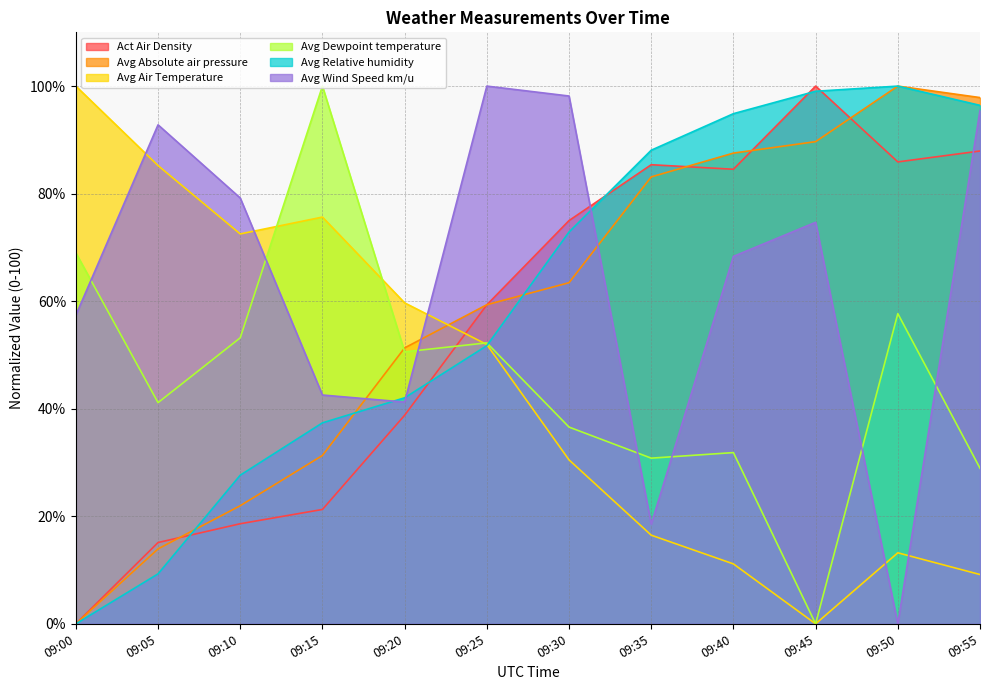

What is the highest value of the Avg Relative humidity series?

100.0